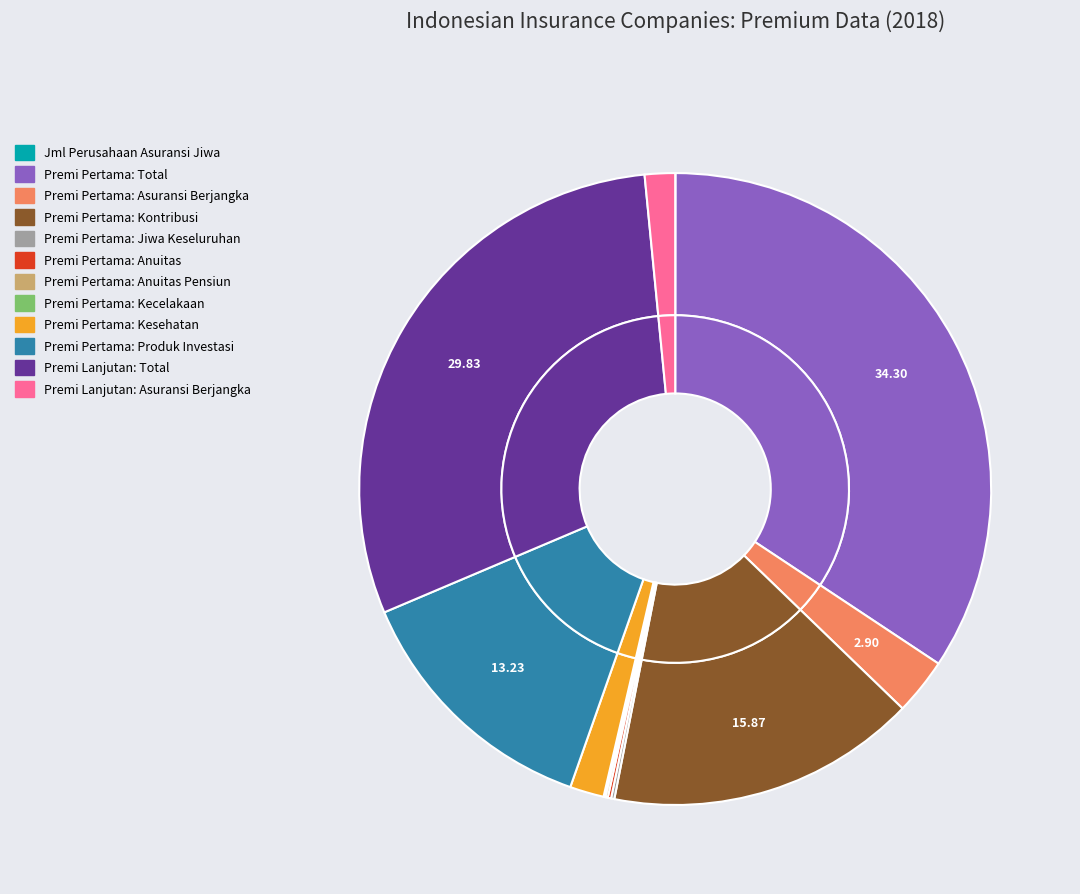

Which slice is the largest?

Jiwa: Premi Tahun Pertama: Total